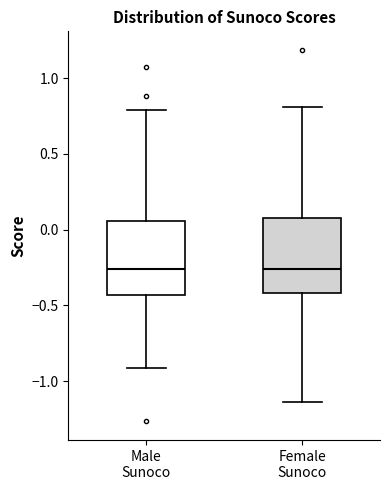

Reading left to right, read every box against the y-axis: the position of its median line, the range the box covers, and the ends of its whiskers. The values are not printed on the chart, so give them approximately, as read against the axis.

Male Sunoco: median -0.25, box -0.45 to 0.05, whiskers -0.90 to 0.80
Female Sunoco: median -0.25, box -0.40 to 0.05, whiskers -1.15 to 0.80